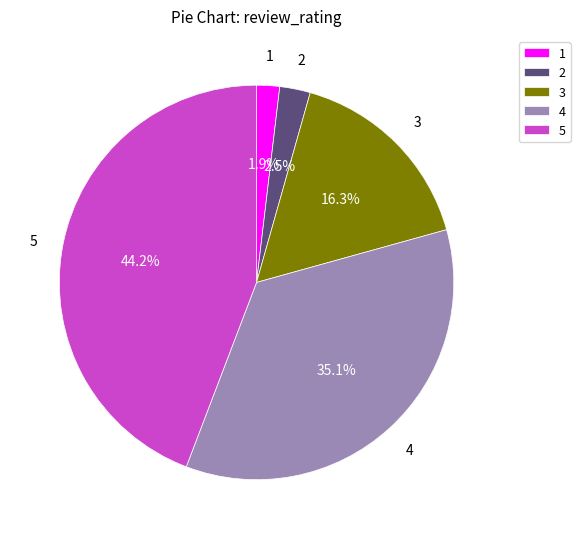

What is the largest slice in the pie chart?

5